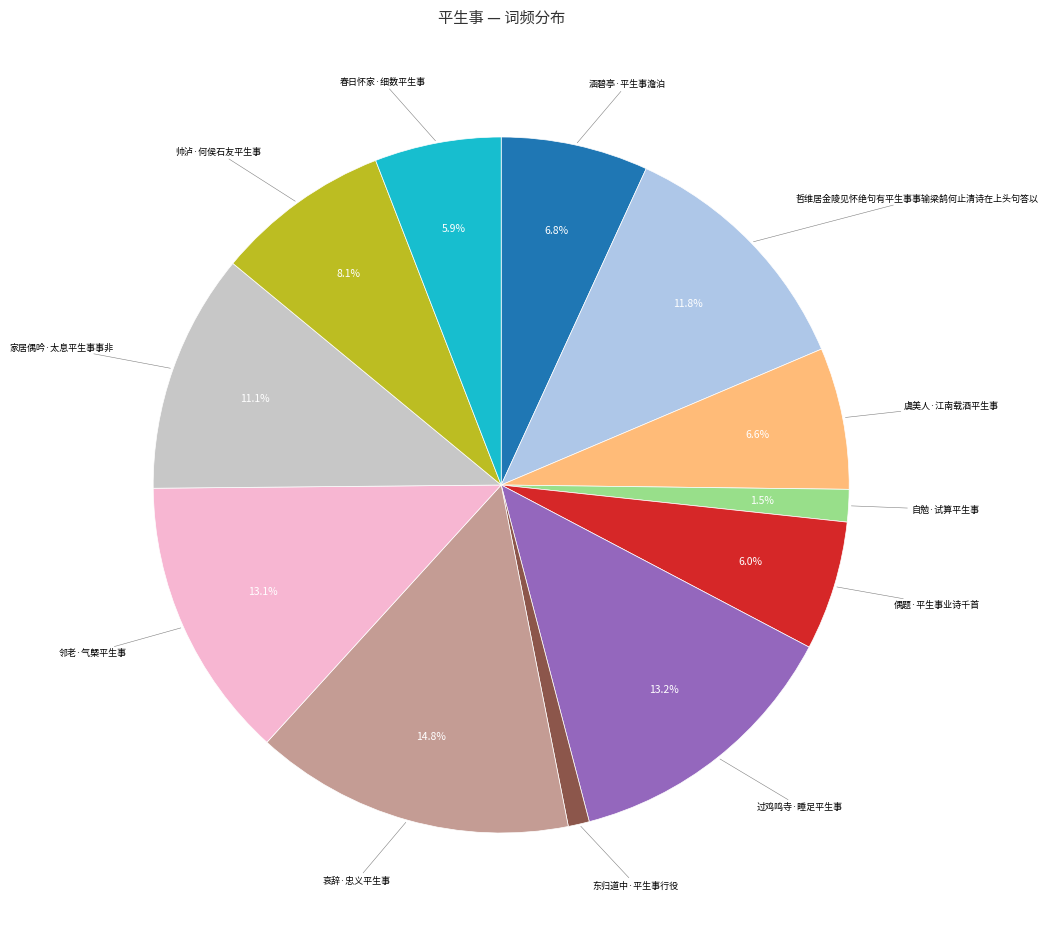

Is there a majority slice in this chart?

No